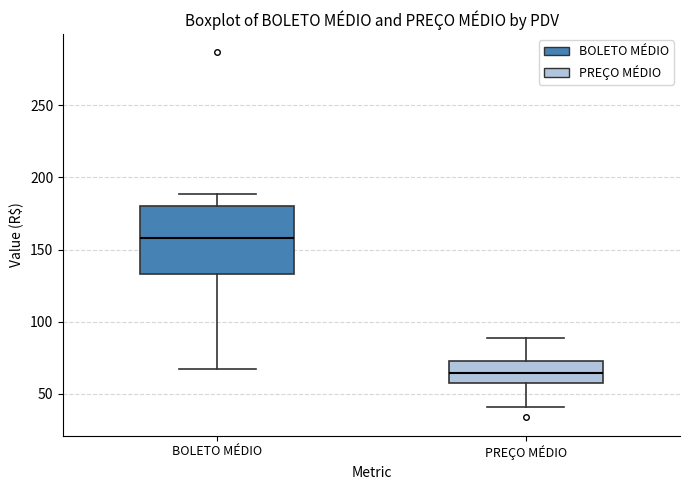

Reading left to right, transcribe this box plot: for each box, give where its median line is, the range the box spans, and where its two whiskers end, as read against the y-axis. The values are not printed on the chart, so give them approximately, as read against the axis.

BOLETO MÉDIO: median 160, box 135 to 180, whiskers 65 to 190
PREÇO MÉDIO: median 65, box 60 to 75, whiskers 40 to 90